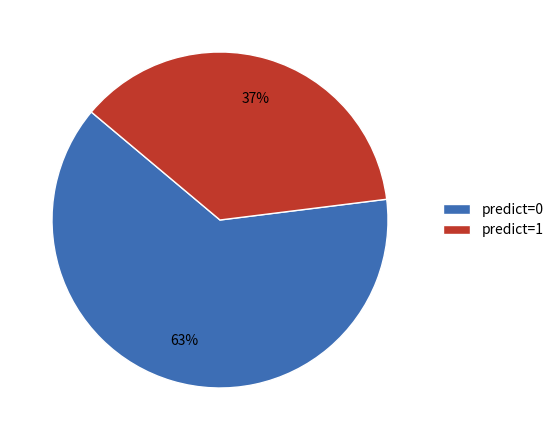

To the nearest percent, what percentage of the pie is predict=0?

63%